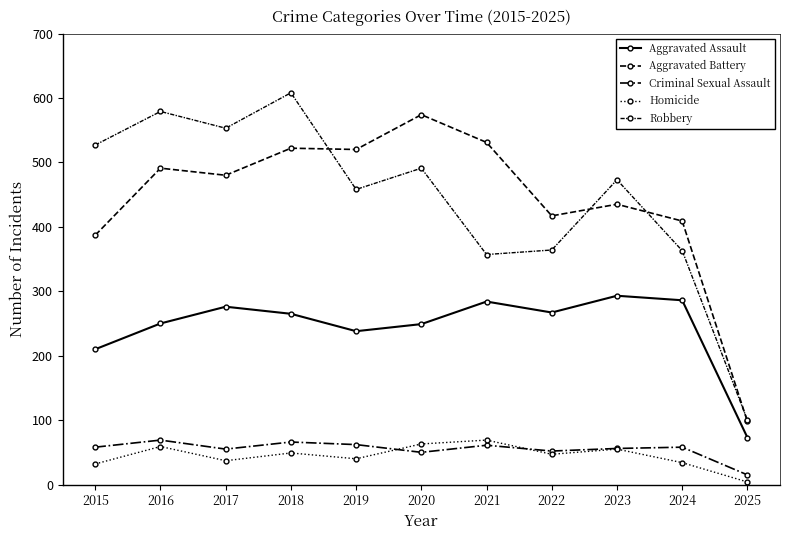

What is the total value across all series at 2023?

1312